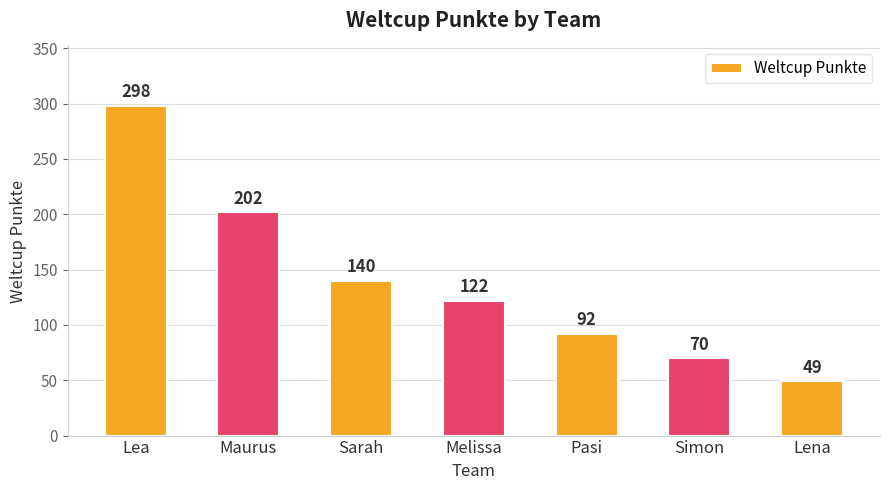

Which category has the lowest value across all series?

Lena